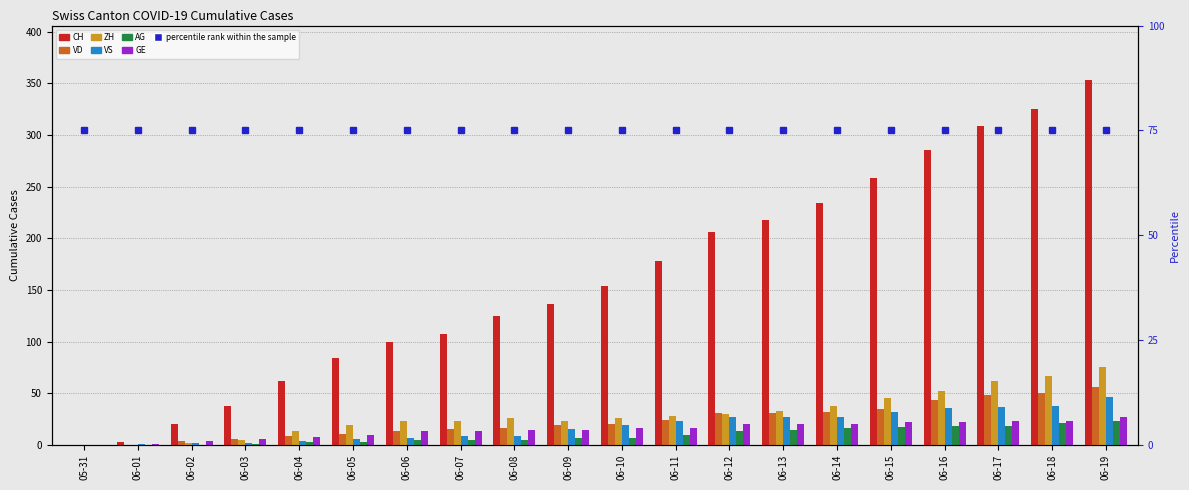

Rank the categories by GE value from highest to lowest.

06-19, 06-17, 06-18, 06-15, 06-16, 06-12, 06-13, 06-14, 06-10, 06-11, 06-08, 06-09, 06-06, 06-07, 06-05, 06-04, 06-03, 06-02, 06-01, 05-31